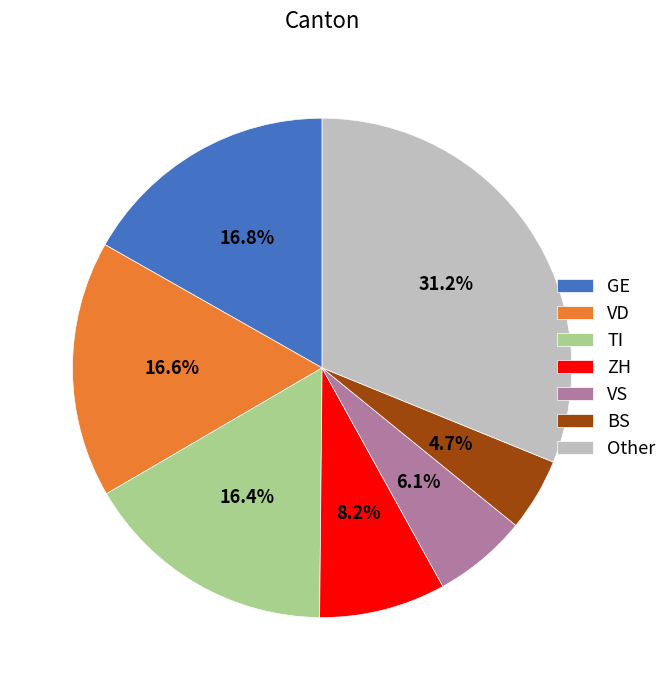

Does any single category account for the majority?

No